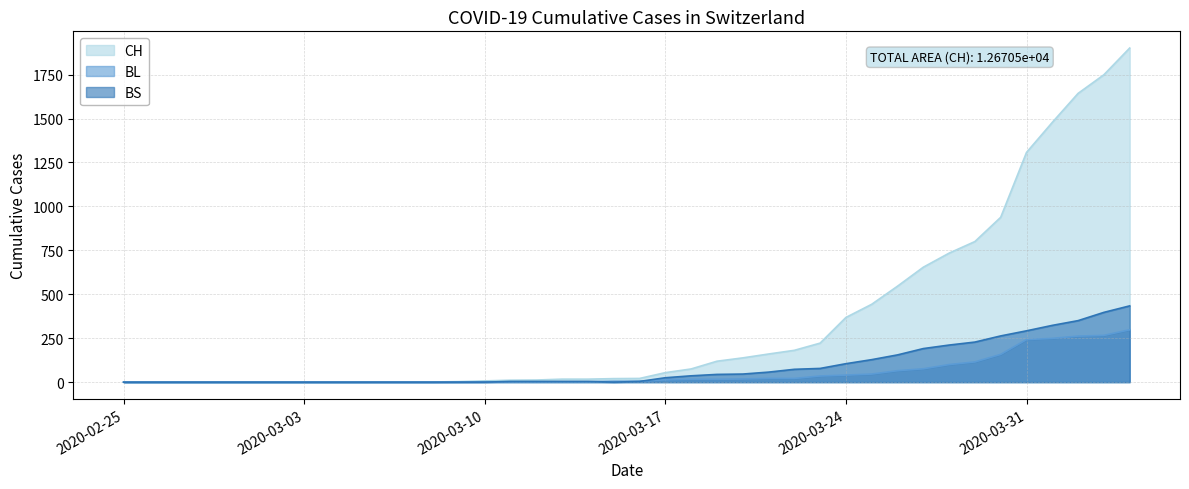

True or false: BS has more than 0 points higher than both neighbors.

False